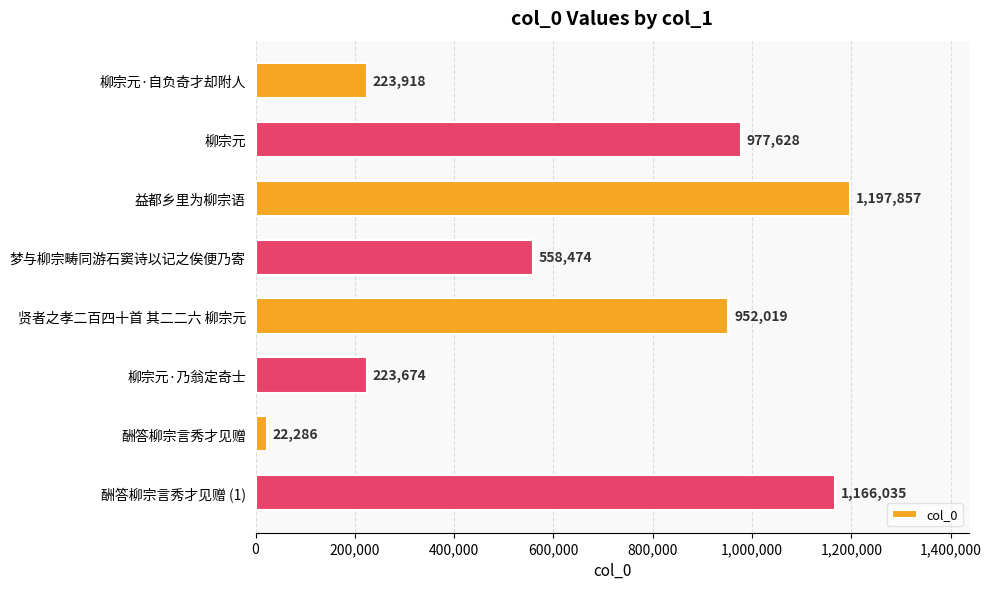

What is the difference between the maximum and minimum values?

1175571